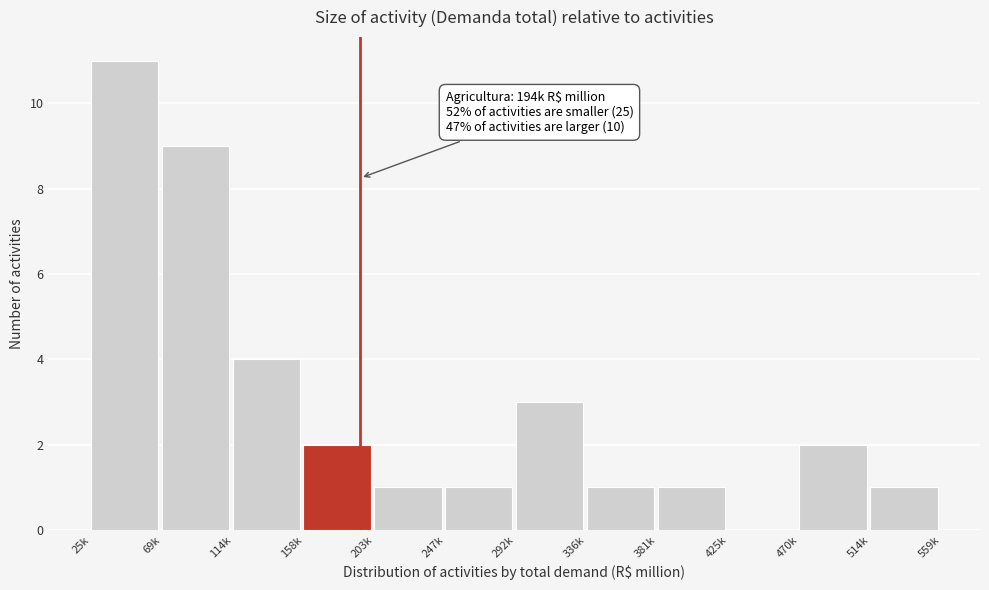

Reading right to left, transcribe all the data shown in this chart.

514k=1	470k=2	425k=0	381k=1	336k=1	292k=3	247k=1	203k=1	158k=2	114k=4	69k=9	25k=11